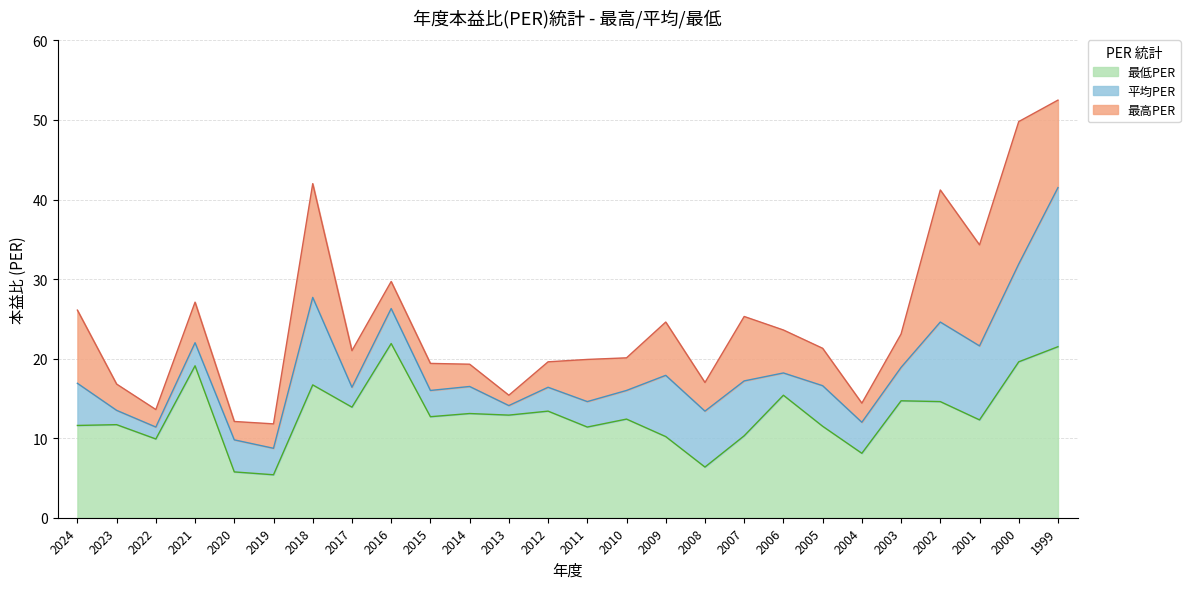

At which label is 最高PER closest to 32?

2001